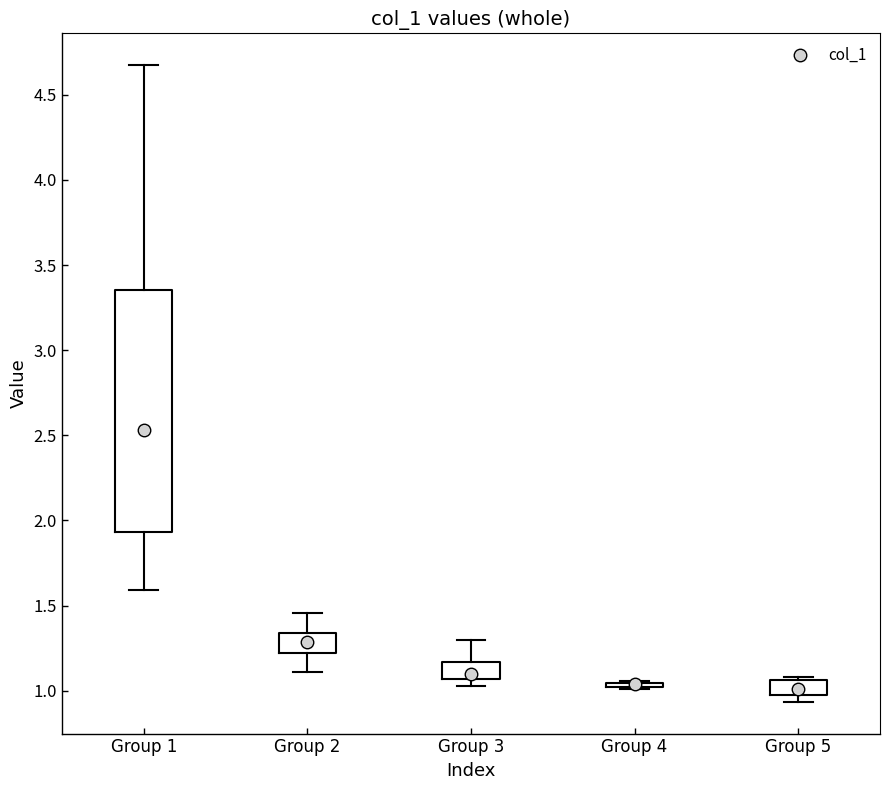

Comparing the boxes themselves (not the whiskers), which one is the tallest?

Group 1